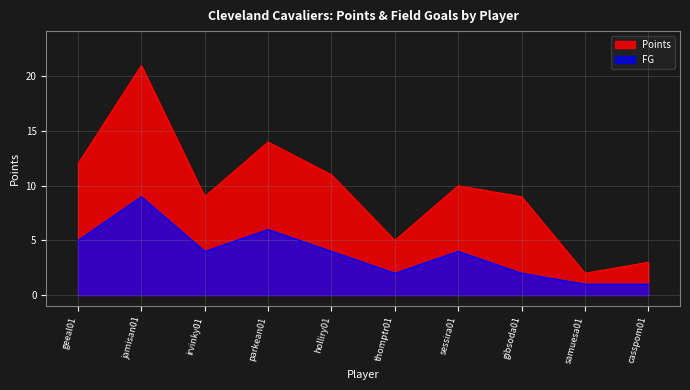

At which category does the chart reach its minimum across all series?

samuesa01